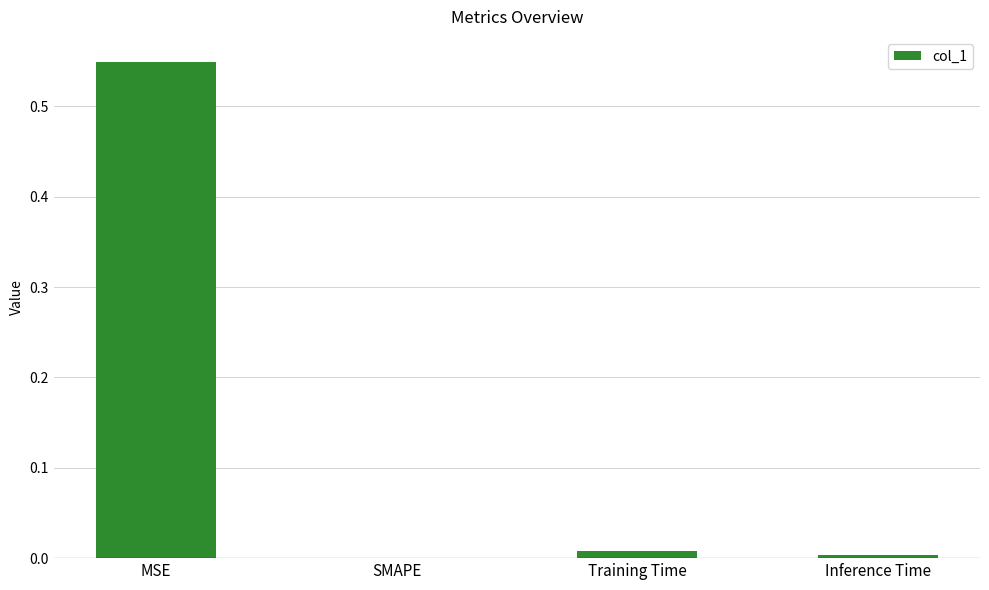

Which has a higher value, Training Time or MSE?

MSE